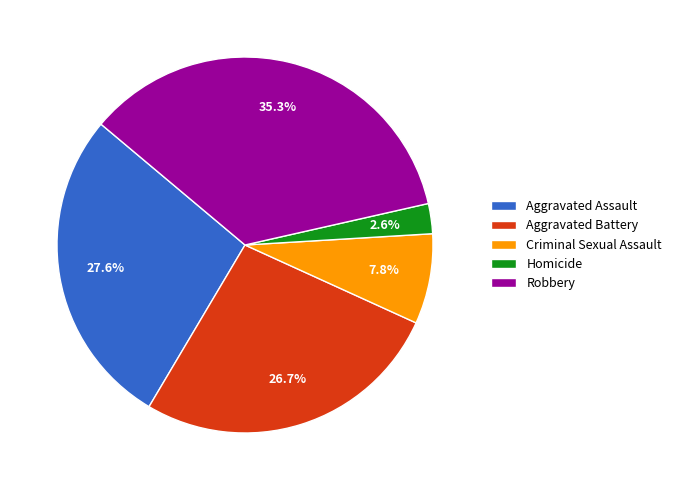

Is Homicide the majority of the pie?

No